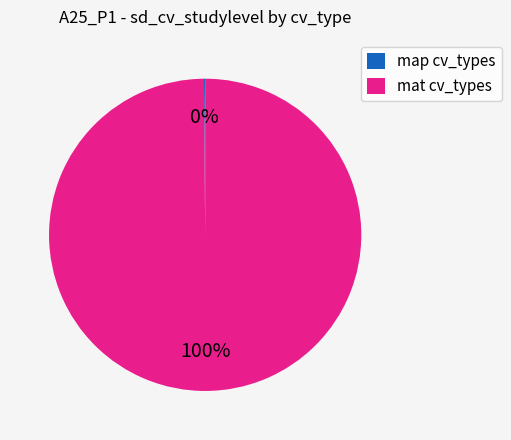

Is it true that mat cv_types is 87% of the pie?

False